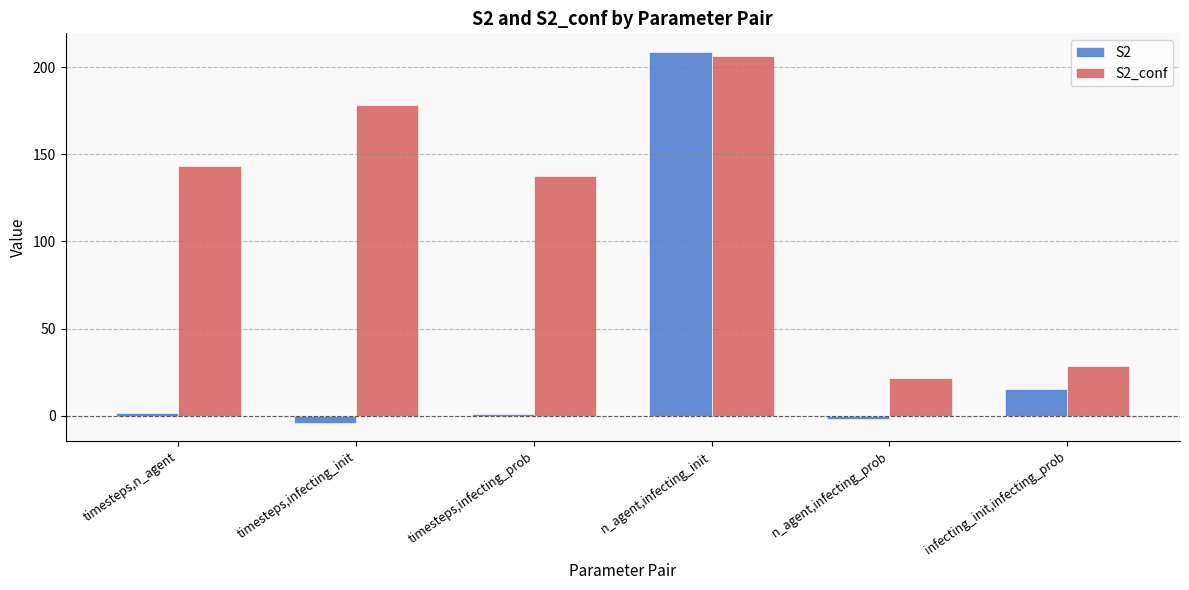

At which category is the sum across all series the highest?

n_agent,infecting_init